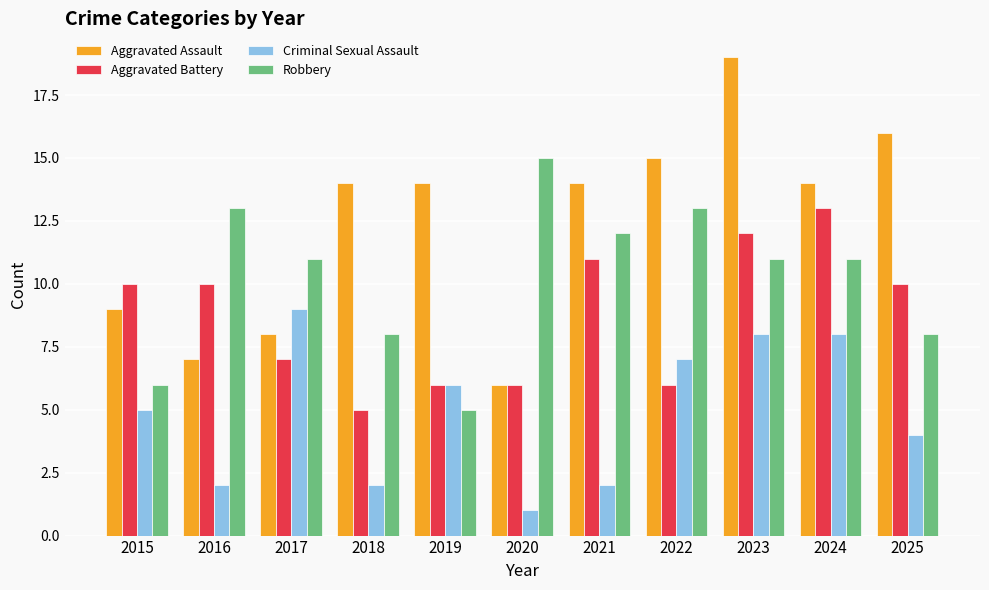

What is the total value across all series at 2025?

38